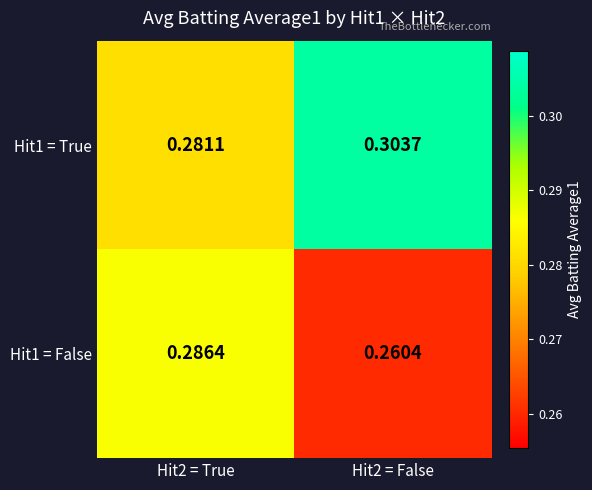

Between Hit2 = True and Hit2 = False, which series saw the biggest shift?

Hit1 = False